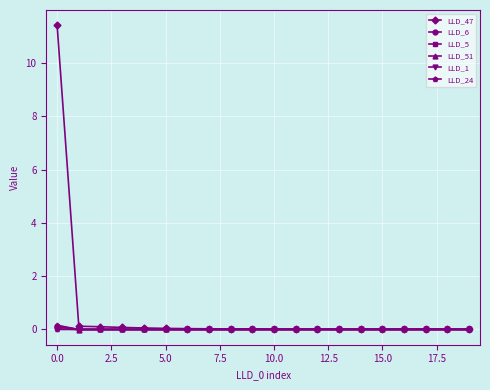

What is the greatest value displayed?

11.4